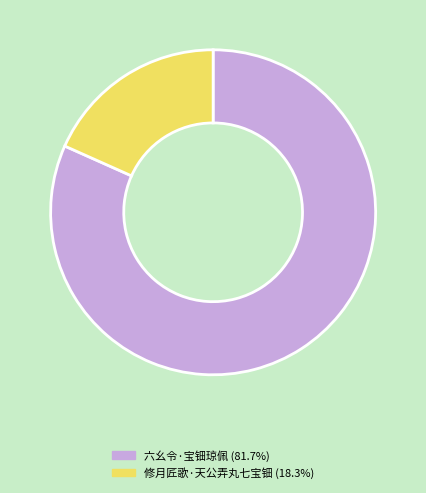

Rank the categories by value from highest to lowest.

六幺令·宝钿琼佩, 修月匠歌·天公弄丸七宝钿